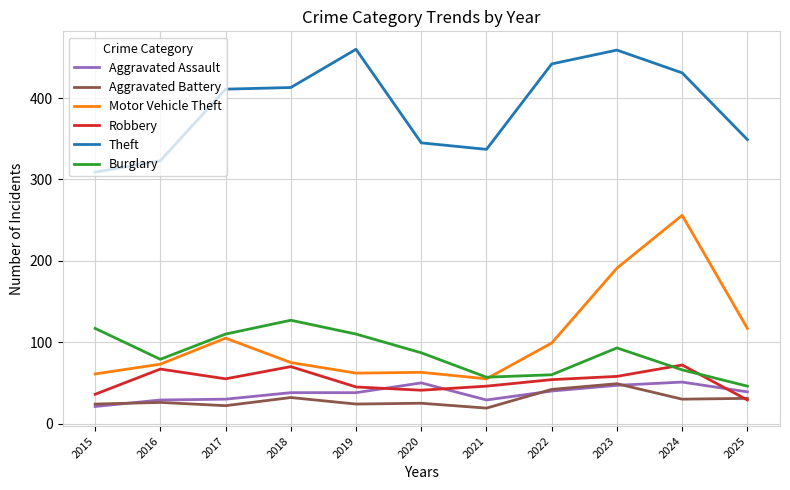

Which series ends up on top after the final intersection of Motor Vehicle Theft and Burglary?

Motor Vehicle Theft